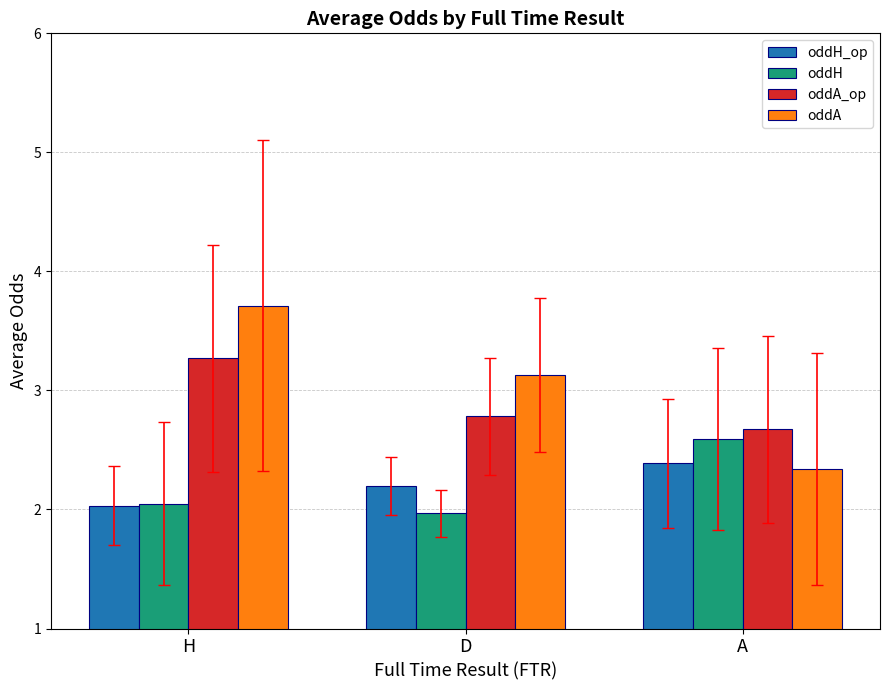

What is the value of the oddA bar at the 3rd from the left?

2.3